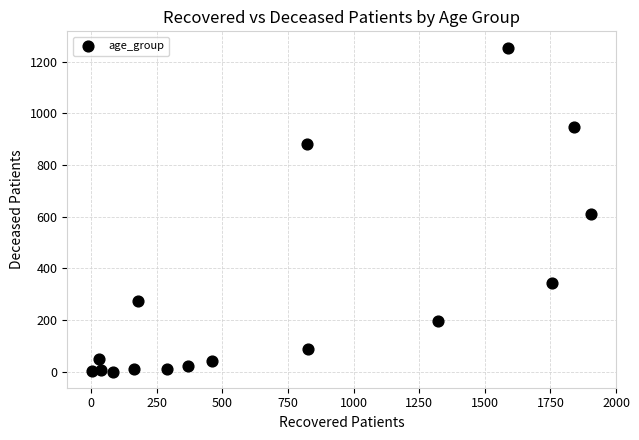

What Y value in the scatter plot is closest to 627?

612